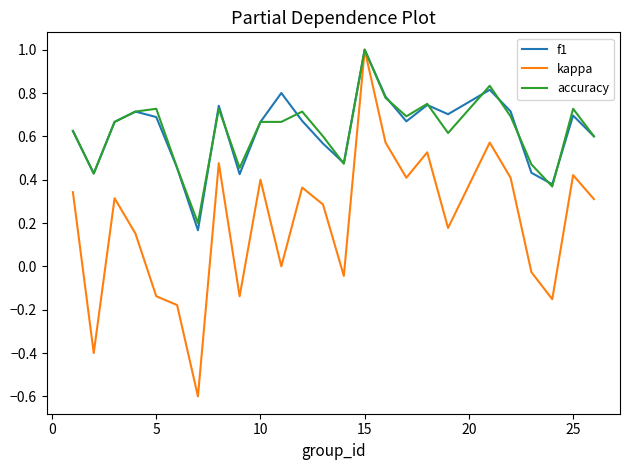

What is the maximum value for kappa?

1.0